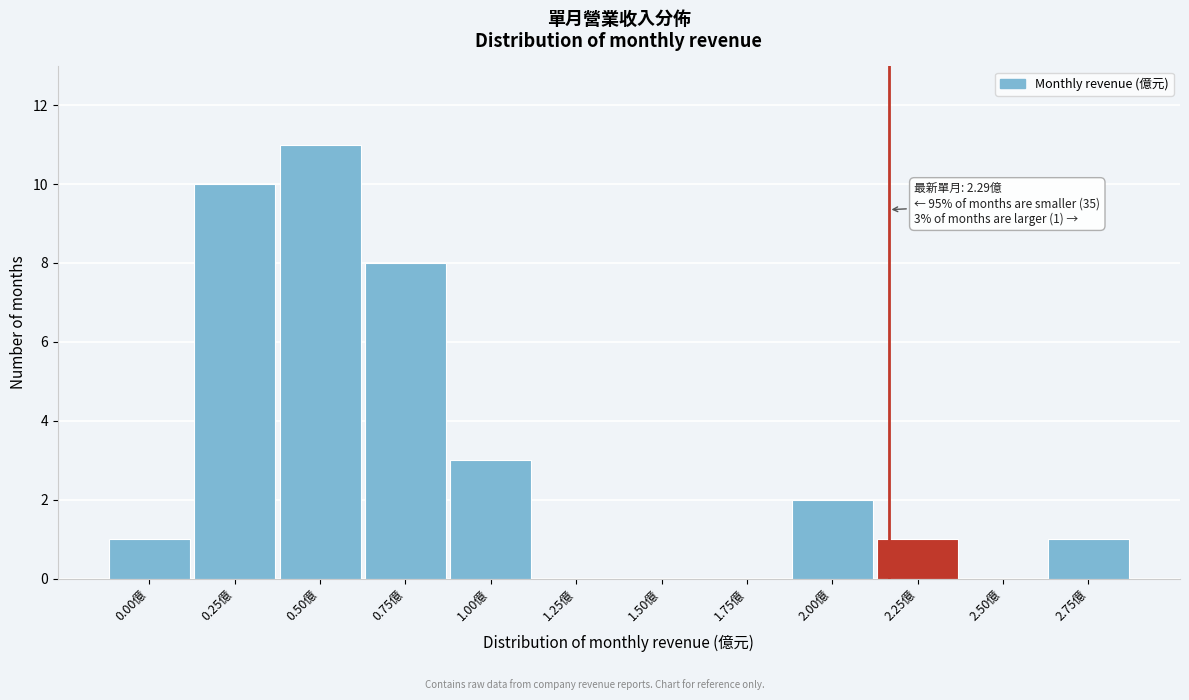

Reading left to right, transcribe all the data shown in this chart.

0.00億=1	0.25億=10	0.50億=11	0.75億=8	1.00億=3	1.25億=0	1.50億=0	1.75億=0	2.00億=2	2.25億=1	2.50億=0	2.75億=1